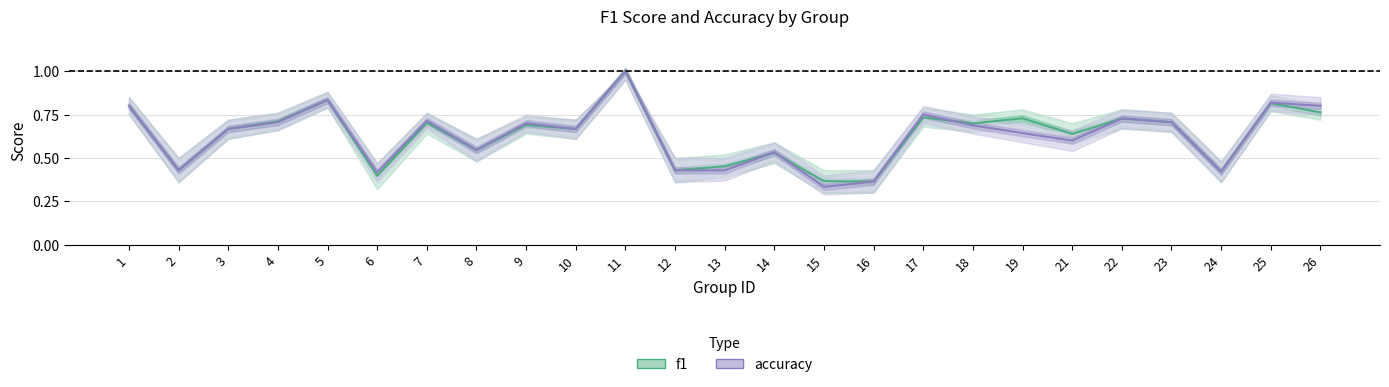

Where is the first local minimum for f1?

2